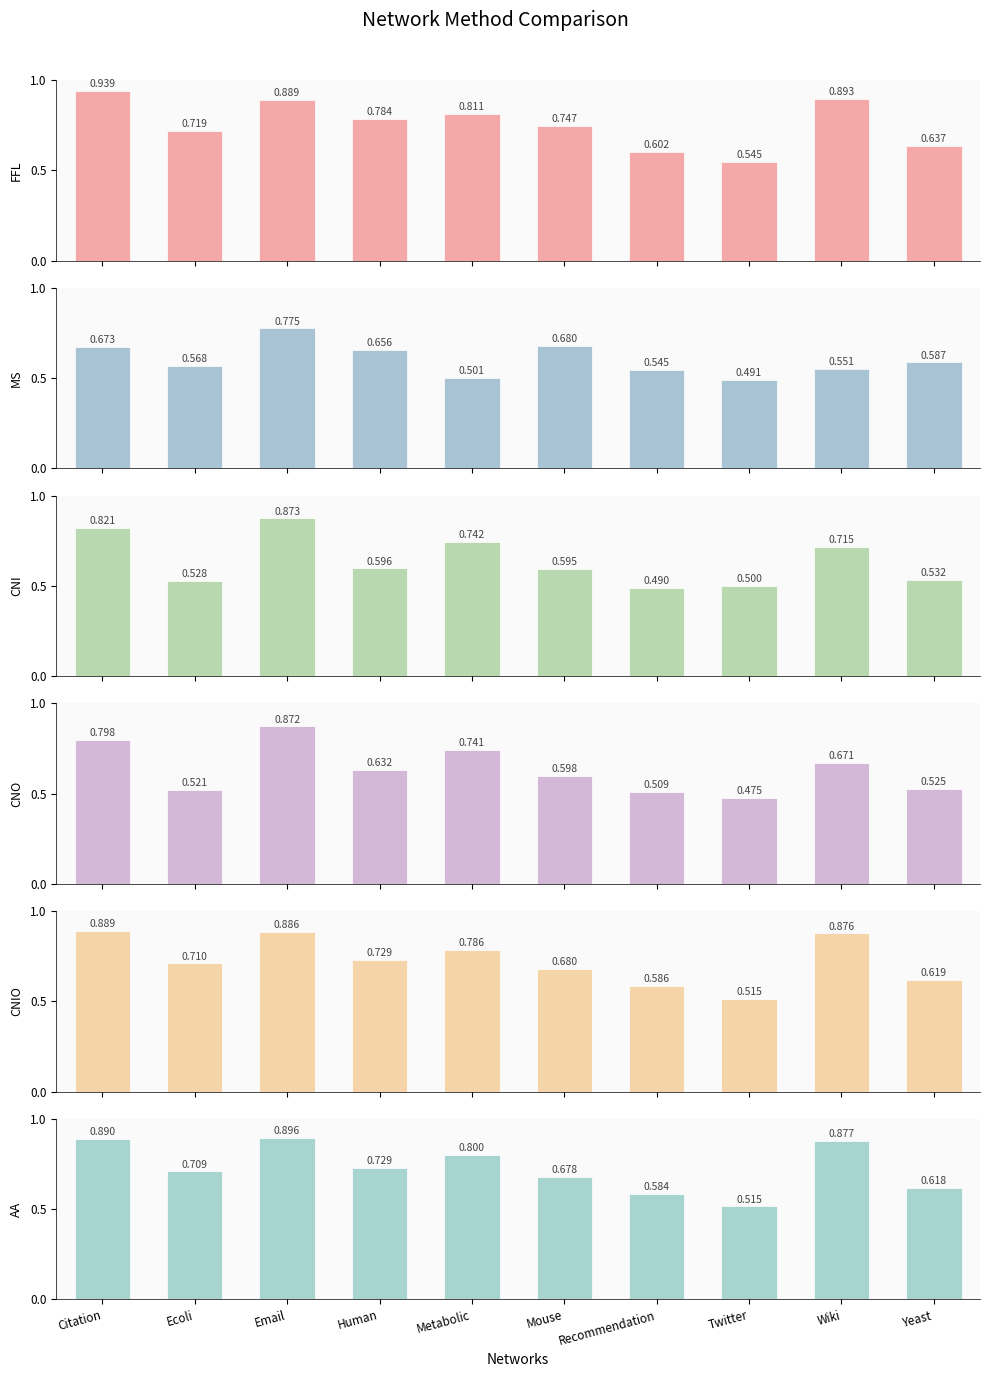

Reading left to right, extract all data points from this chart.

FFL: Citation=0.9	Ecoli=0.7	Email=0.9	Human=0.8	Metabolic=0.8	Mouse=0.7	Recommendation=0.6	Twitter=0.5	Wiki=0.9	Yeast=0.6
MS: Citation=0.7	Ecoli=0.6	Email=0.8	Human=0.7	Metabolic=0.5	Mouse=0.7	Recommendation=0.5	Twitter=0.5	Wiki=0.6	Yeast=0.6
CNI: Citation=0.8	Ecoli=0.5	Email=0.9	Human=0.6	Metabolic=0.7	Mouse=0.6	Recommendation=0.5	Twitter=0.5	Wiki=0.7	Yeast=0.5
CNO: Citation=0.8	Ecoli=0.5	Email=0.9	Human=0.6	Metabolic=0.7	Mouse=0.6	Recommendation=0.5	Twitter=0.5	Wiki=0.7	Yeast=0.5
CNIO: Citation=0.9	Ecoli=0.7	Email=0.9	Human=0.7	Metabolic=0.8	Mouse=0.7	Recommendation=0.6	Twitter=0.5	Wiki=0.9	Yeast=0.6
AA: Citation=0.9	Ecoli=0.7	Email=0.9	Human=0.7	Metabolic=0.8	Mouse=0.7	Recommendation=0.6	Twitter=0.5	Wiki=0.9	Yeast=0.6